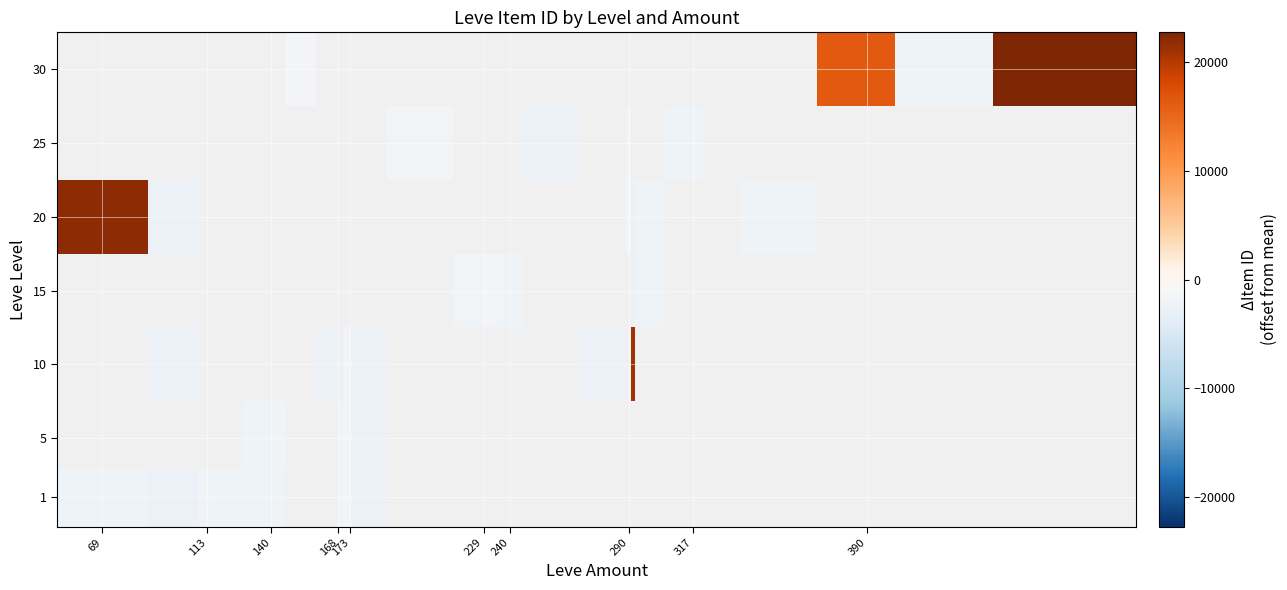

At how many categories does at least one series exceed 11500?

4